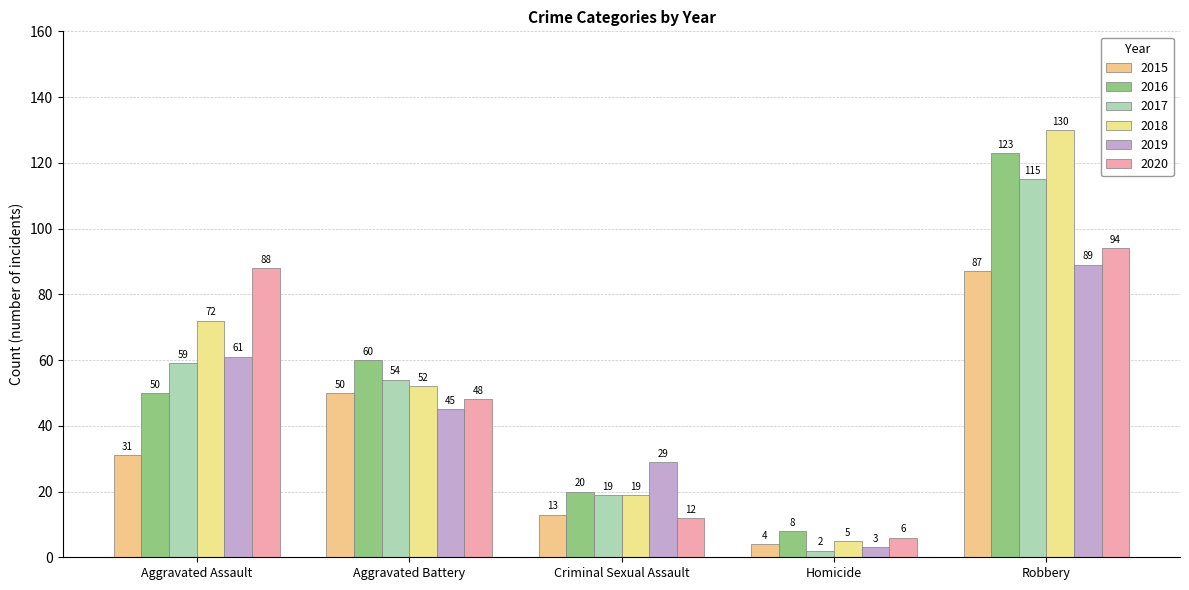

Reading left to right, list all the values displayed in this chart.

2015: Aggravated Assault=31	Aggravated Battery=50	Criminal Sexual Assault=13	Homicide=4	Robbery=87
2016: Aggravated Assault=50	Aggravated Battery=60	Criminal Sexual Assault=20	Homicide=8	Robbery=123
2017: Aggravated Assault=59	Aggravated Battery=54	Criminal Sexual Assault=19	Homicide=2	Robbery=115
2018: Aggravated Assault=72	Aggravated Battery=52	Criminal Sexual Assault=19	Homicide=5	Robbery=130
2019: Aggravated Assault=61	Aggravated Battery=45	Criminal Sexual Assault=29	Homicide=3	Robbery=89
2020: Aggravated Assault=88	Aggravated Battery=48	Criminal Sexual Assault=12	Homicide=6	Robbery=94